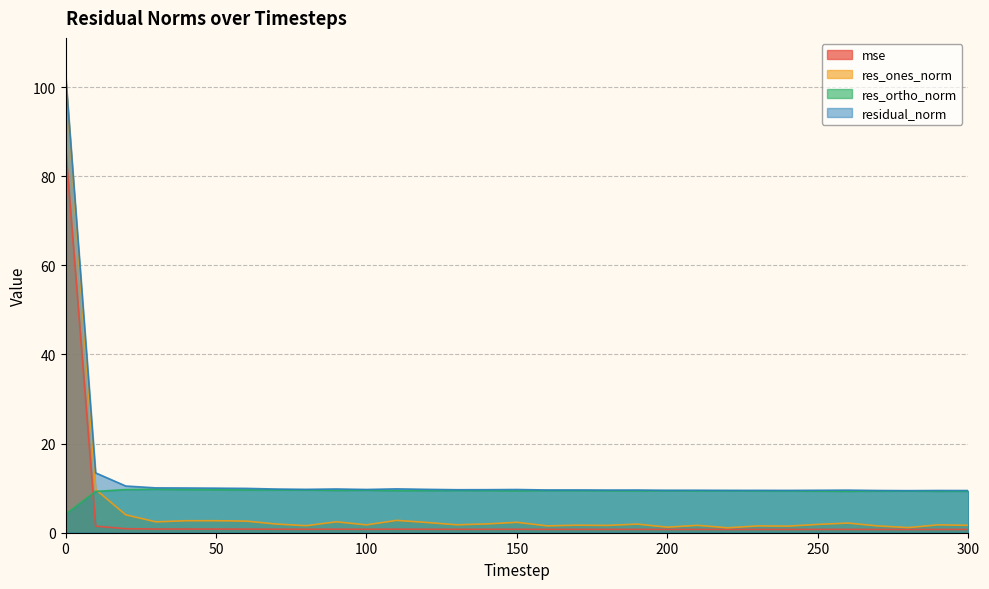

Which series has the largest range (max minus min)?

res_ones_norm